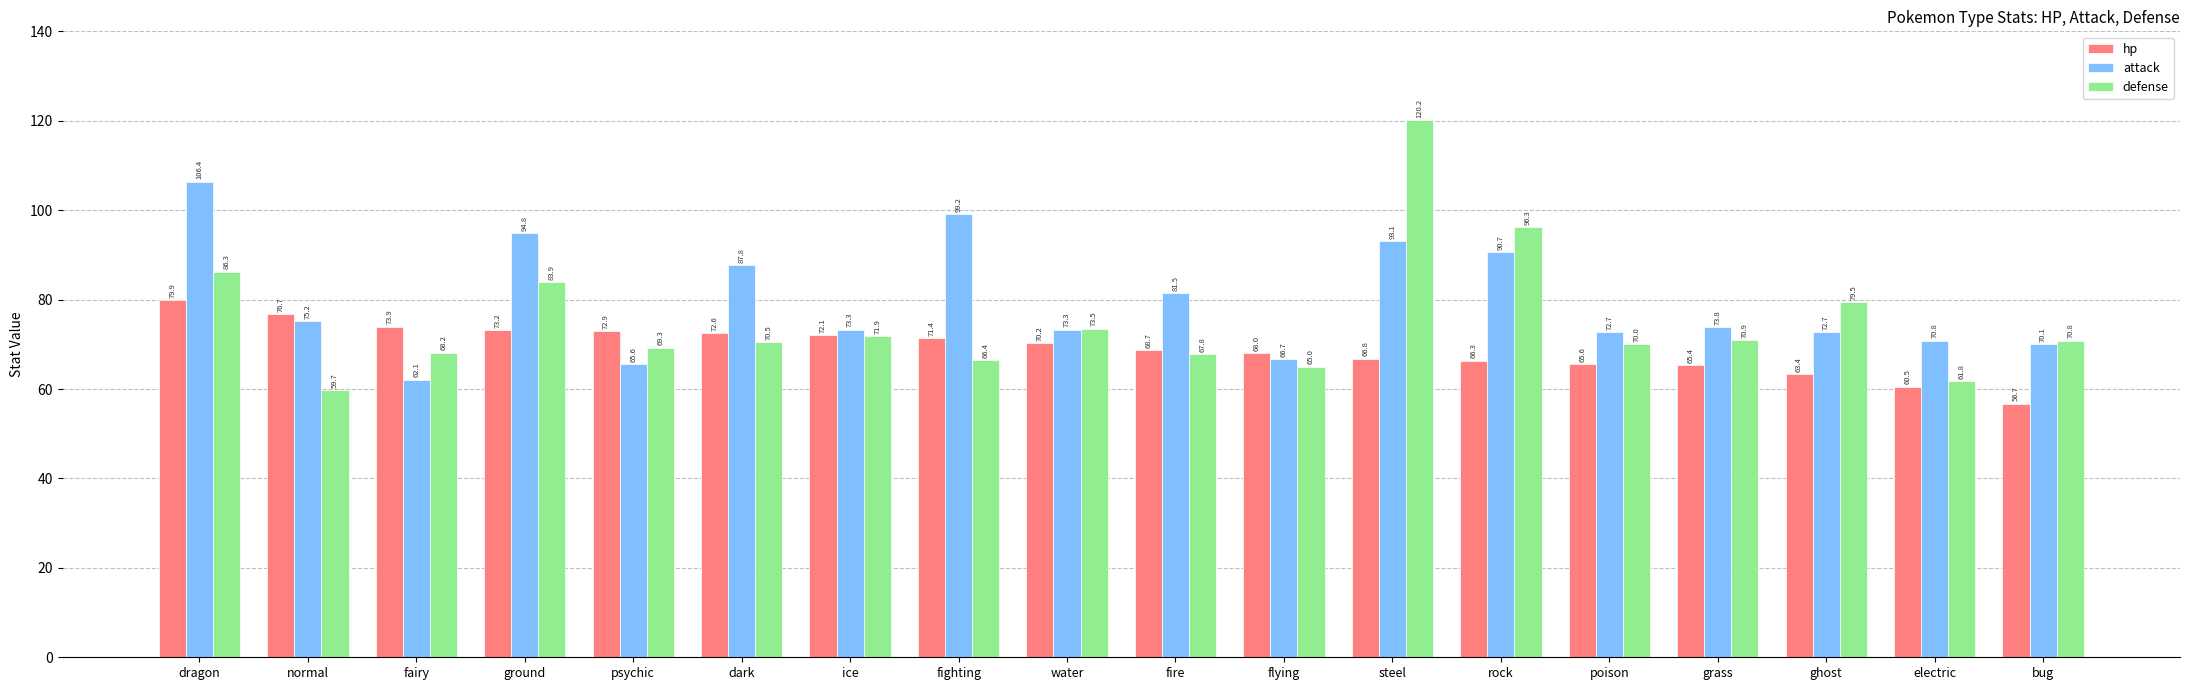

Is the value of hp at electric greater than the value of attack at fire?

No